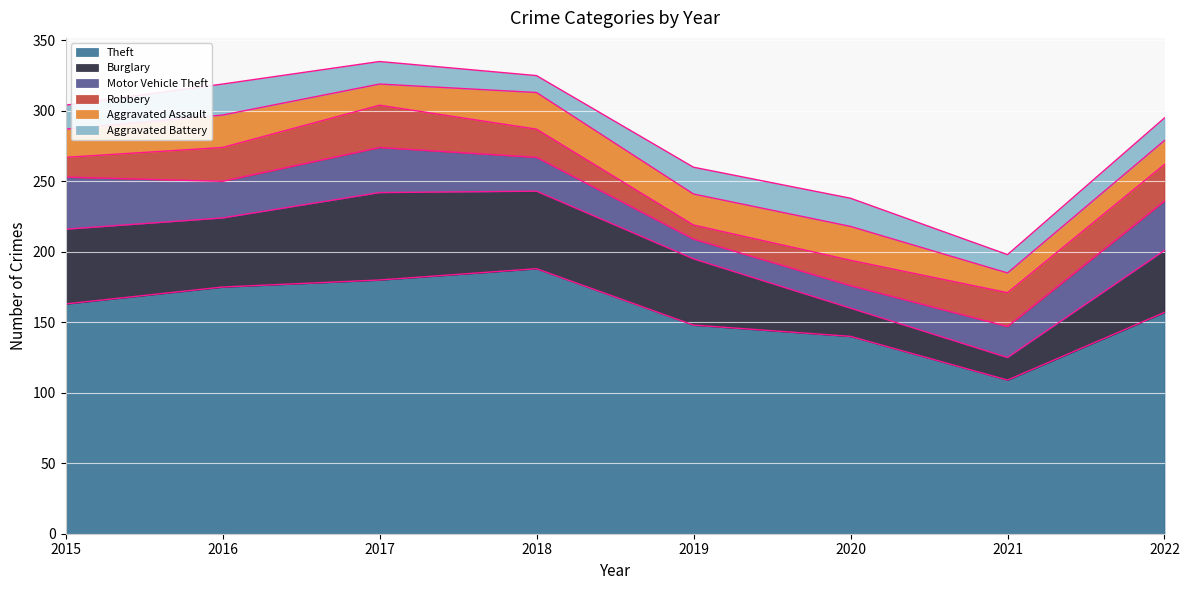

What is the difference between the highest and lowest values at 2020?

124